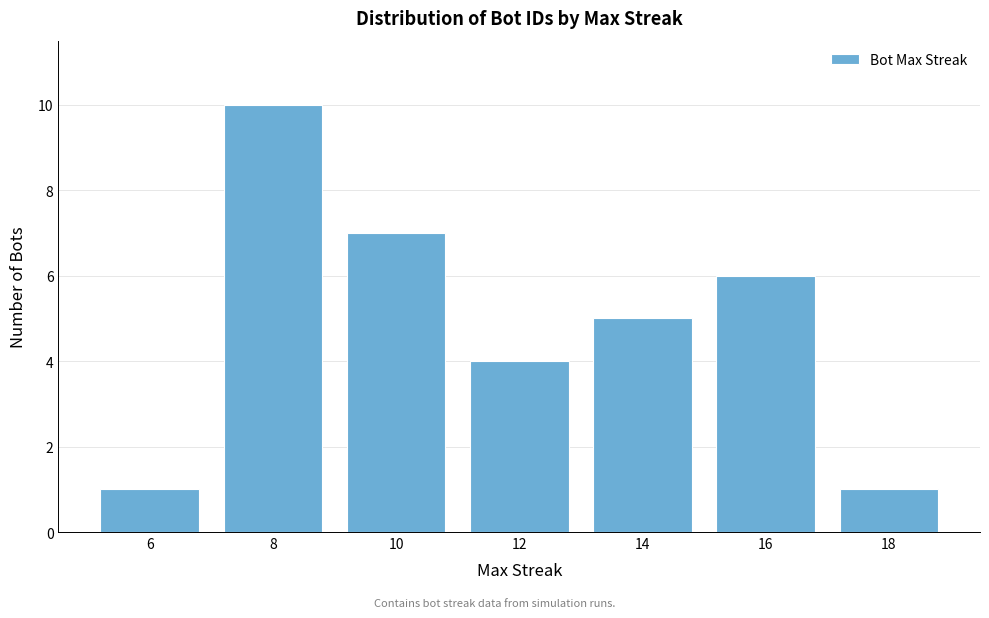

Reading left to right, transcribe all the data shown in this chart.

6=1	8=10	10=7	12=4	14=5	16=6	18=1